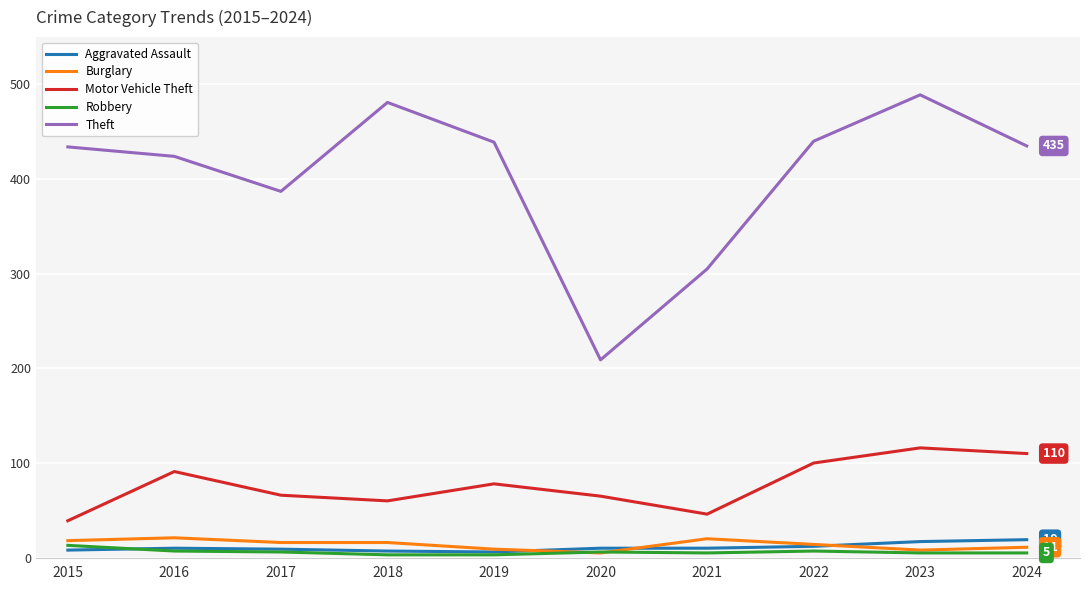

True or false: Theft and Motor Vehicle Theft cross at least once.

False